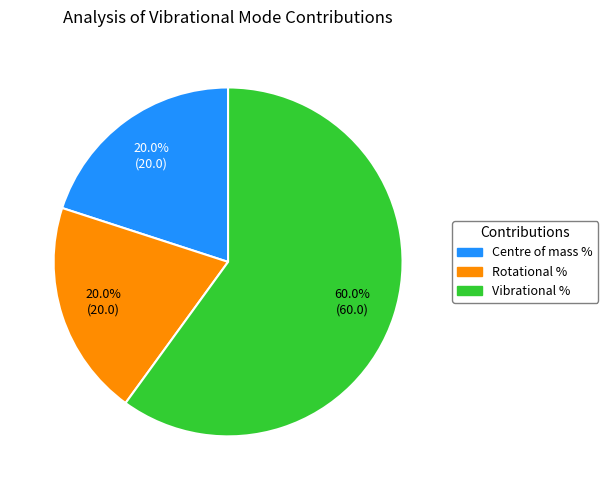

How many segments does this pie chart have?

3